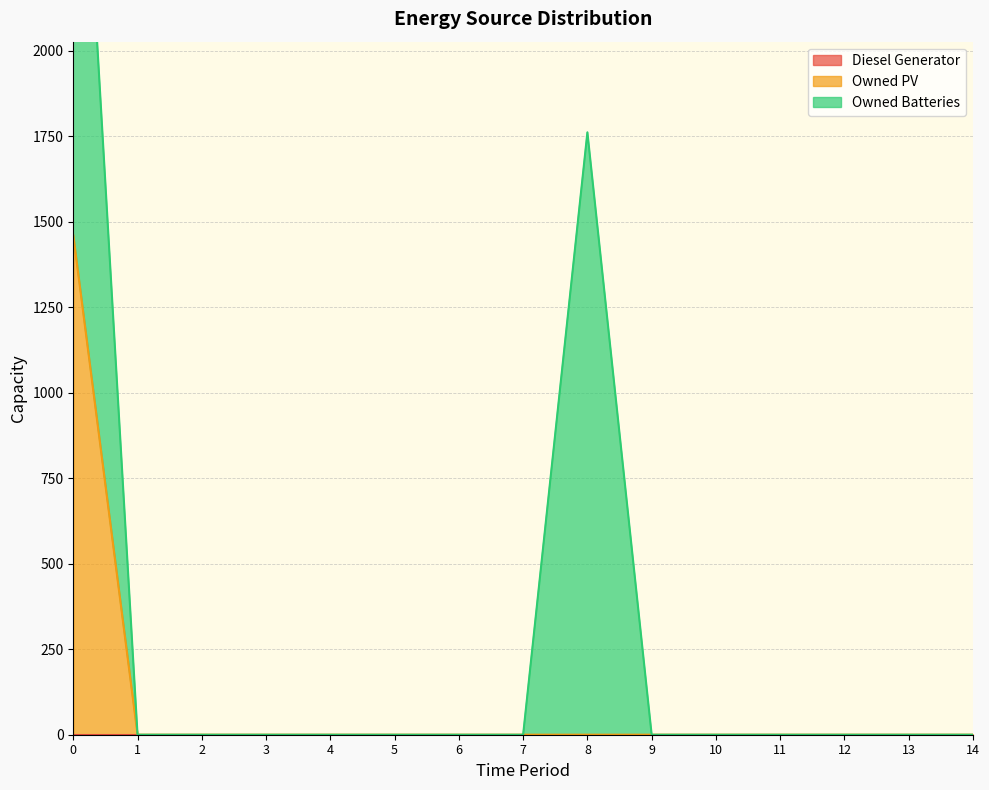

The value of Diesel Generator at 14 is 0. True or false?

True